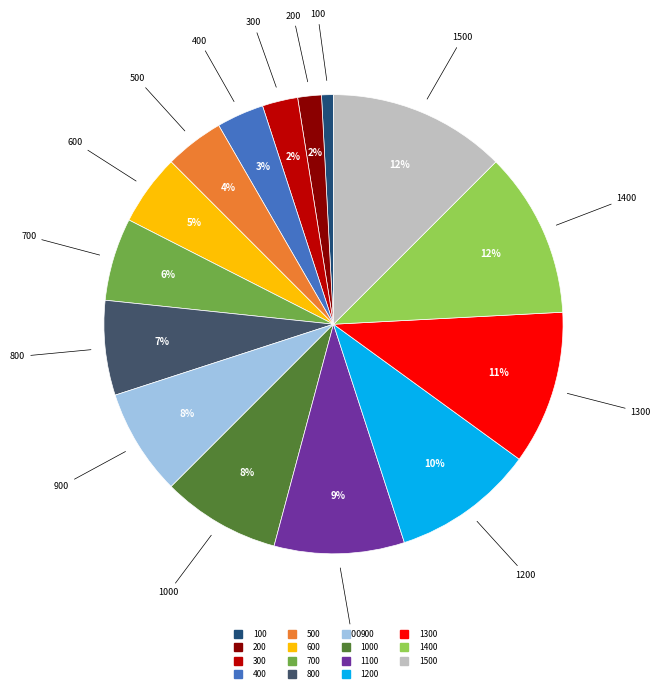

Is there any slice that represents more than half of the pie?

No